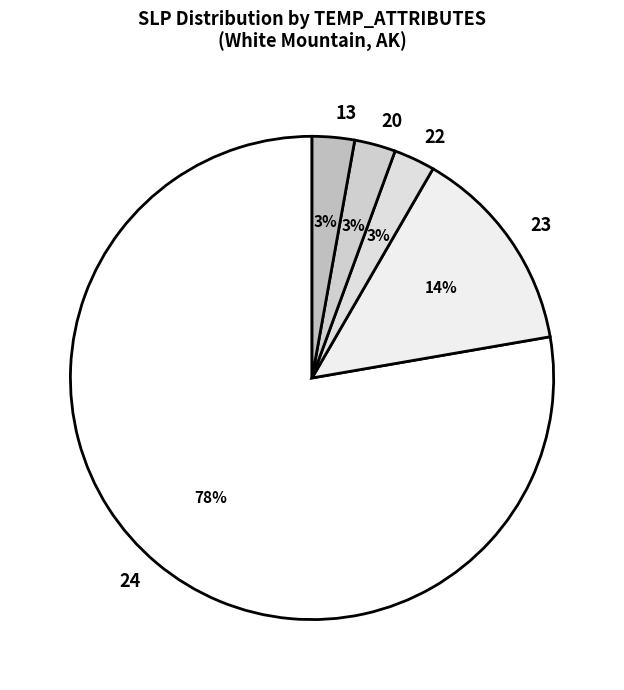

Is the sum of 20 and 13 greater than half?

No